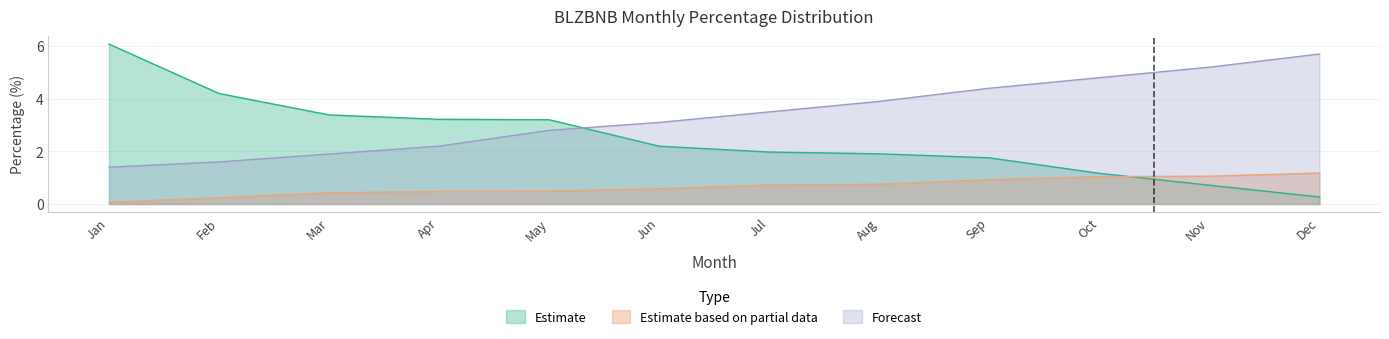

List the series in order of their peak value, highest first.

Estimate, Forecast, Estimate based on partial data